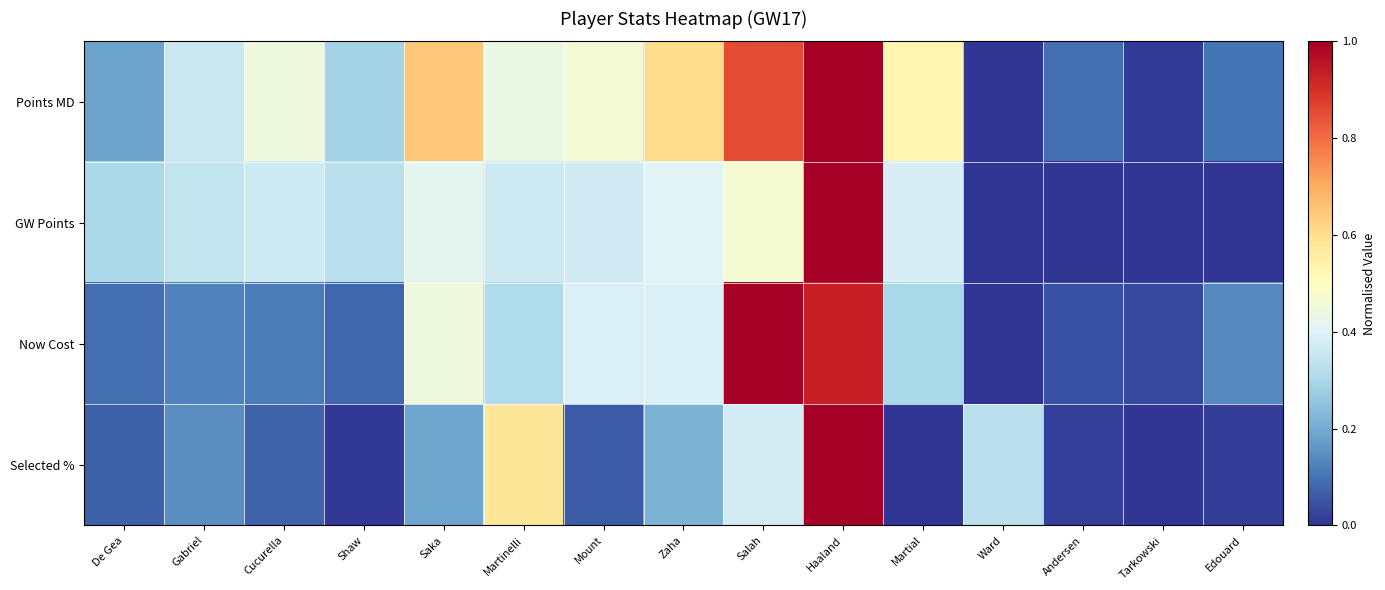

Reading left to right, what are all the values shown in this chart?

Points MD: De Gea=0.2	Gabriel=0.4	Cucurella=0.4	Shaw=0.3	Saka=0.6	Martinelli=0.4	Mount=0.5	Zaha=0.6	Salah=0.9	Haaland=1.0	Martial=0.5	Ward=0.0	Andersen=0.1	Tarkowski=0.0	Edouard=0.1
GW Points: De Gea=0.3	Gabriel=0.3	Cucurella=0.4	Shaw=0.3	Saka=0.4	Martinelli=0.4	Mount=0.4	Zaha=0.4	Salah=0.5	Haaland=1.0	Martial=0.4	Ward=0.0	Andersen=0.0	Tarkowski=0.0	Edouard=0.0
Now Cost: De Gea=0.1	Gabriel=0.1	Cucurella=0.1	Shaw=0.1	Saka=0.4	Martinelli=0.3	Mount=0.4	Zaha=0.4	Salah=1.0	Haaland=0.9	Martial=0.3	Ward=0.0	Andersen=0.0	Tarkowski=0.0	Edouard=0.1
Selected %: De Gea=0.1	Gabriel=0.1	Cucurella=0.1	Shaw=0.0	Saka=0.2	Martinelli=0.6	Mount=0.1	Zaha=0.2	Salah=0.4	Haaland=1.0	Martial=0.0	Ward=0.3	Andersen=0.0	Tarkowski=0.0	Edouard=0.0